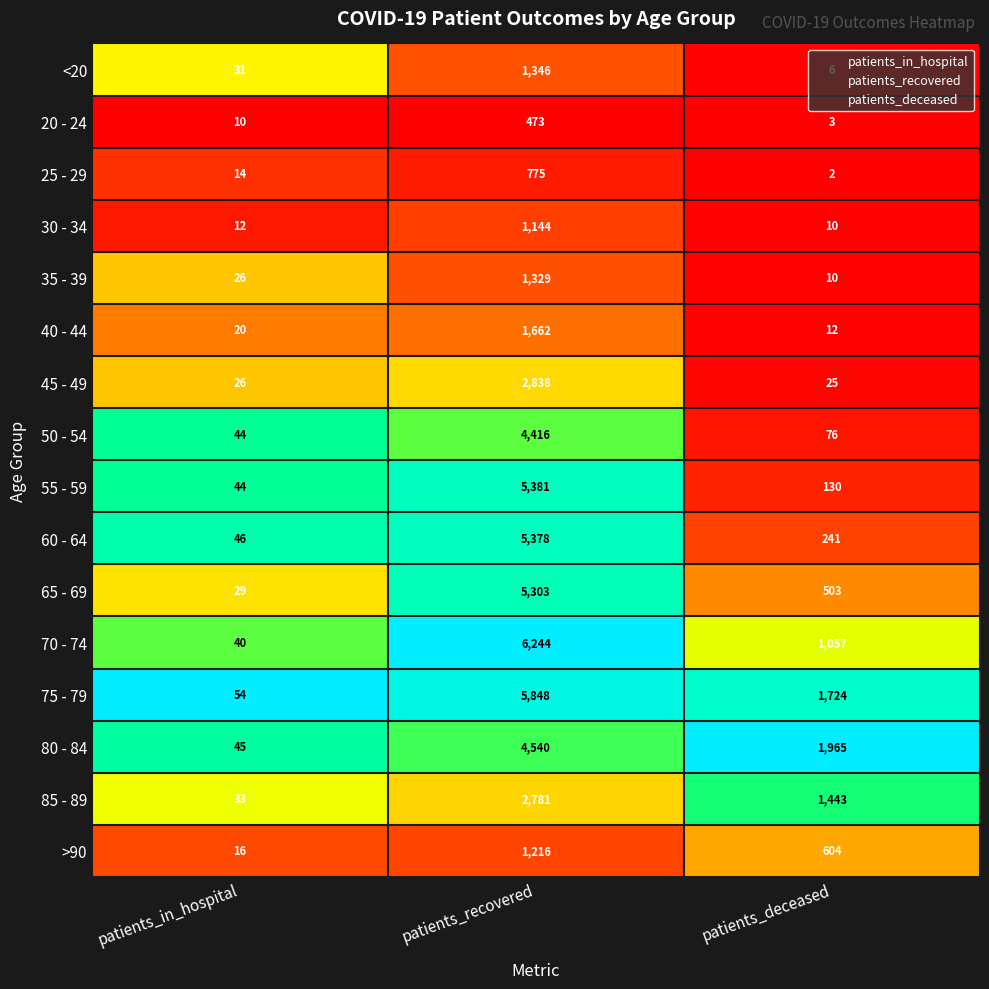

What is the total value across all series at patients_deceased?

7811